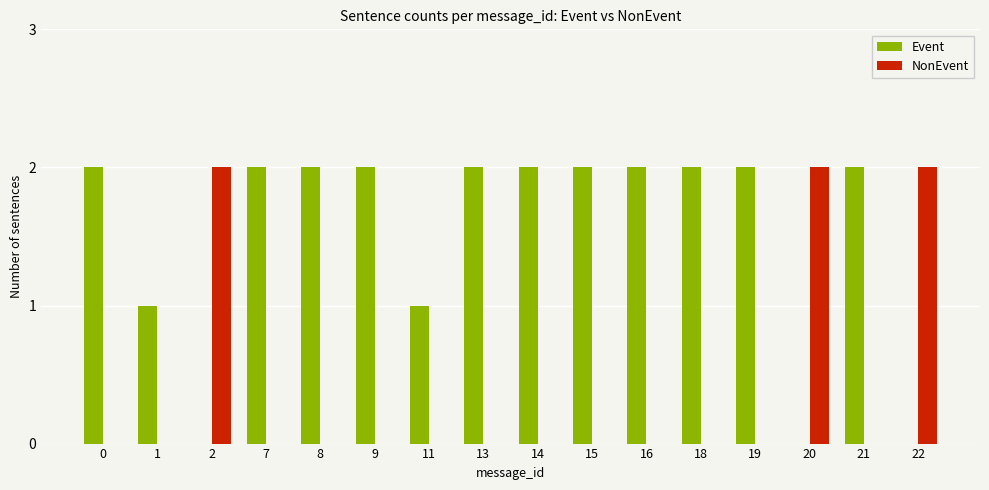

The Event series shows 1 at 14. True or false?

False